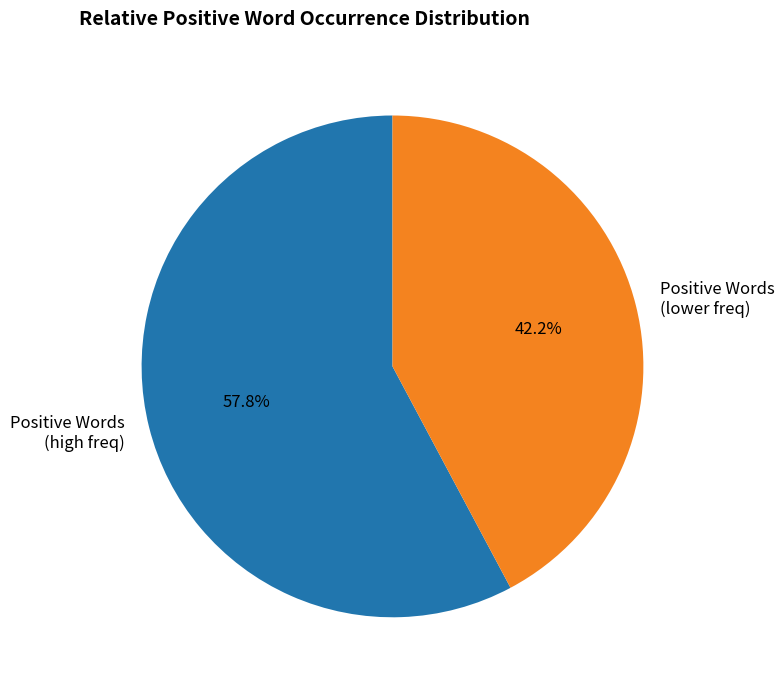

Rank the categories by value from highest to lowest.

Positive Words (high freq), Positive Words (lower freq)